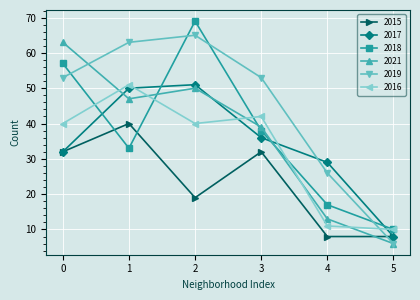

At how many categories does at least one series exceed 6?

6